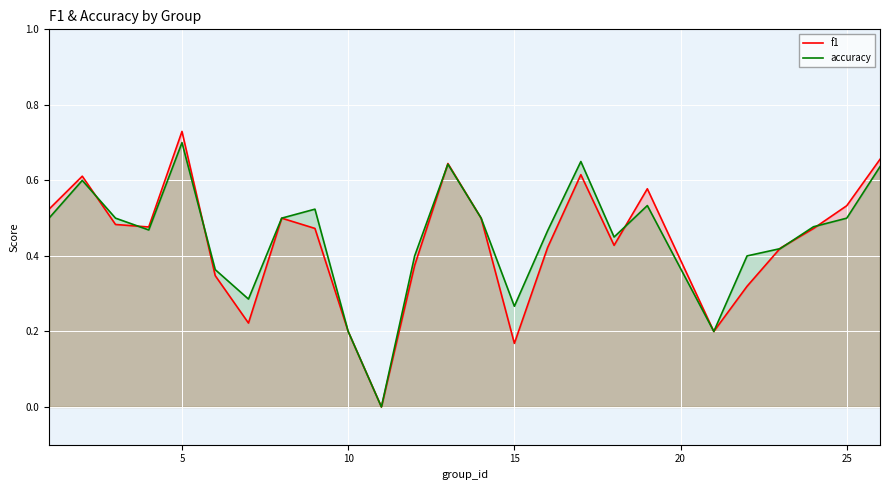

What is the difference between the maximum and minimum values in the accuracy series?

0.7